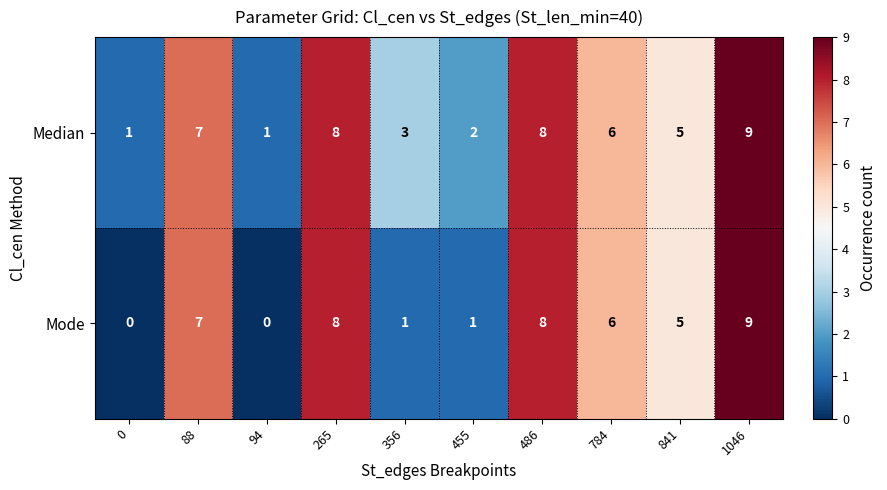

How many data points in Median are less than 6?

5